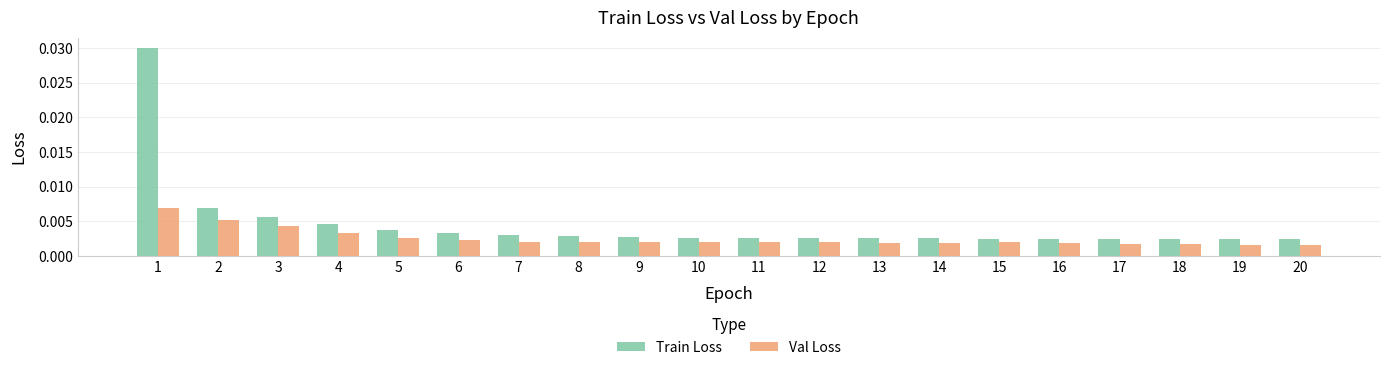

Which series has the largest total across all categories?

Train Loss